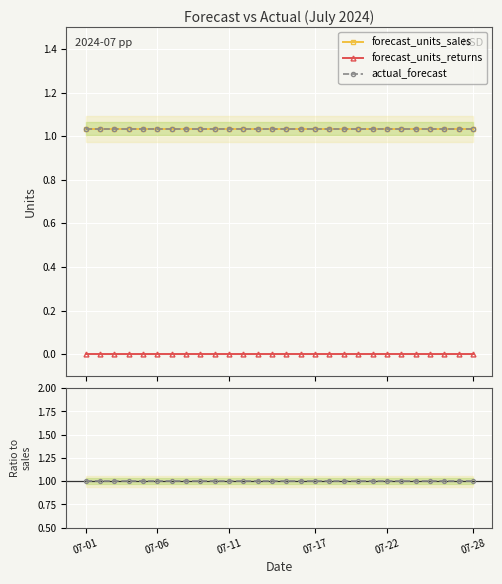

True or false: actual_forecast has more than 1 points higher than both neighbors.

False